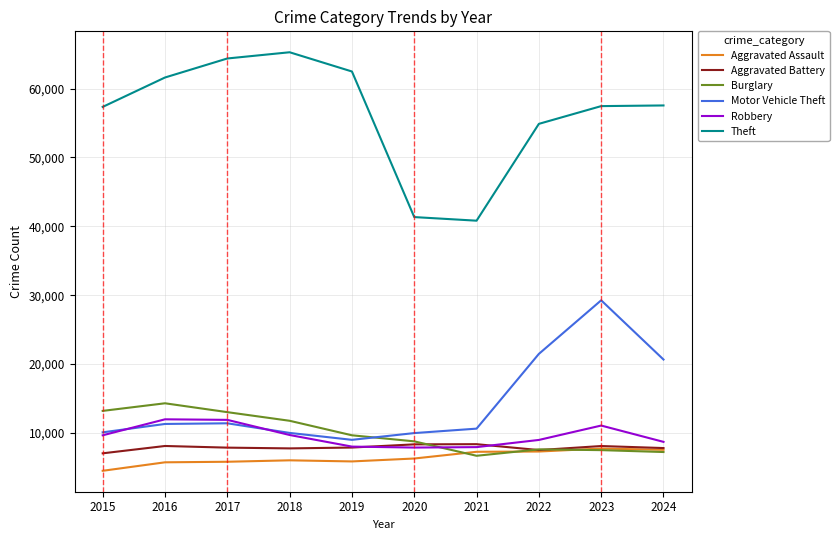

What is the difference between the maximum and minimum values in the Aggravated Assault series?

3232